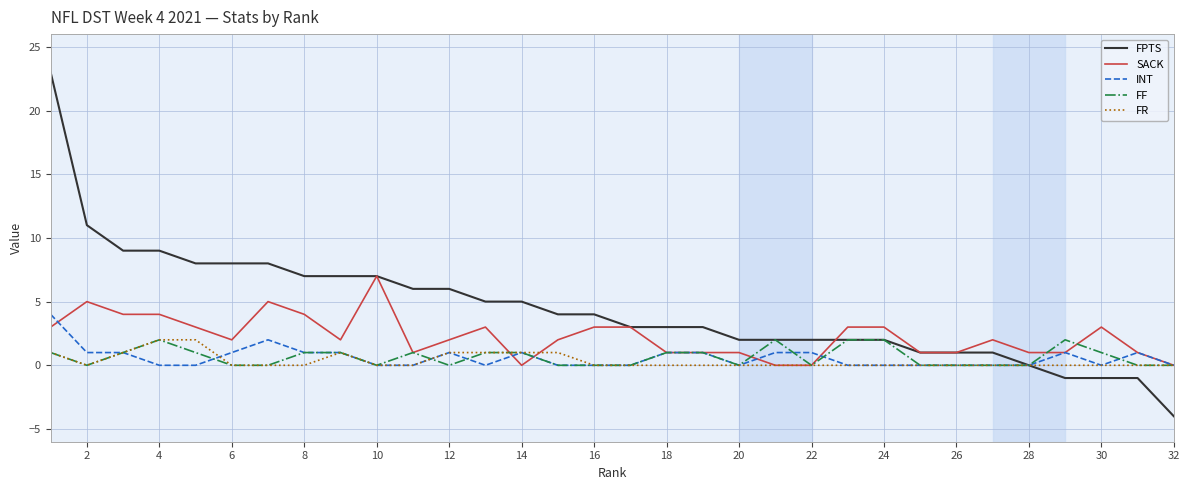

How many categories are shown in the chart?

32